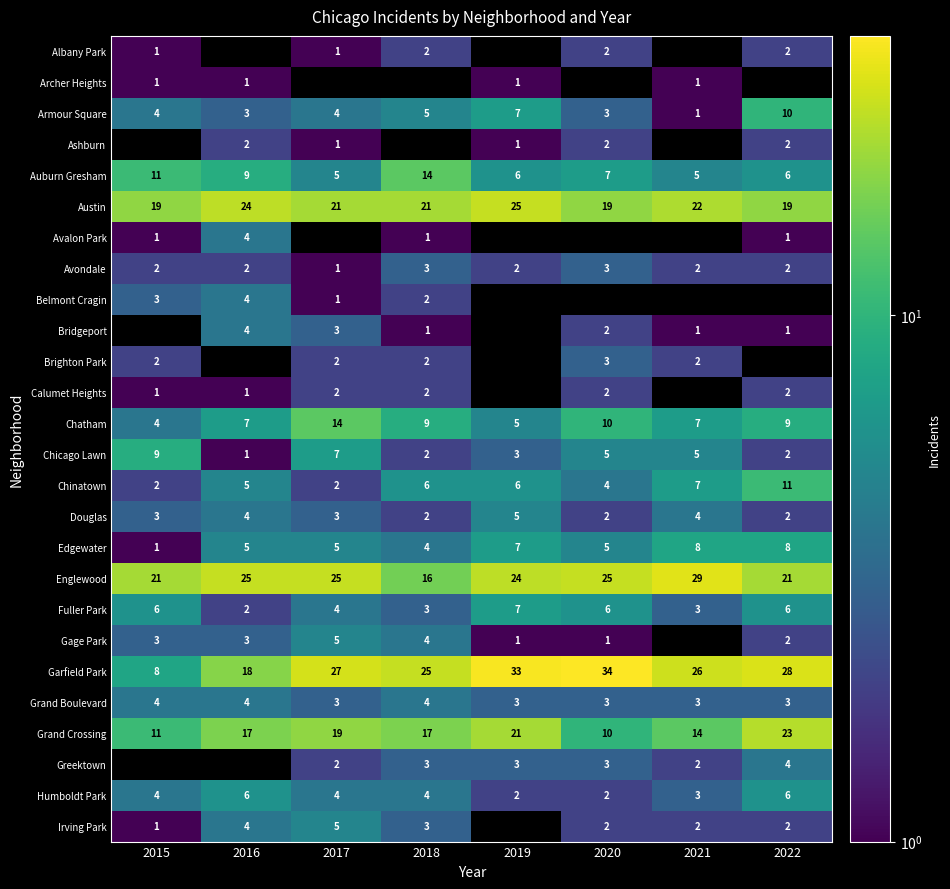

Where is Garfield Park nearest to the value 21?

2016